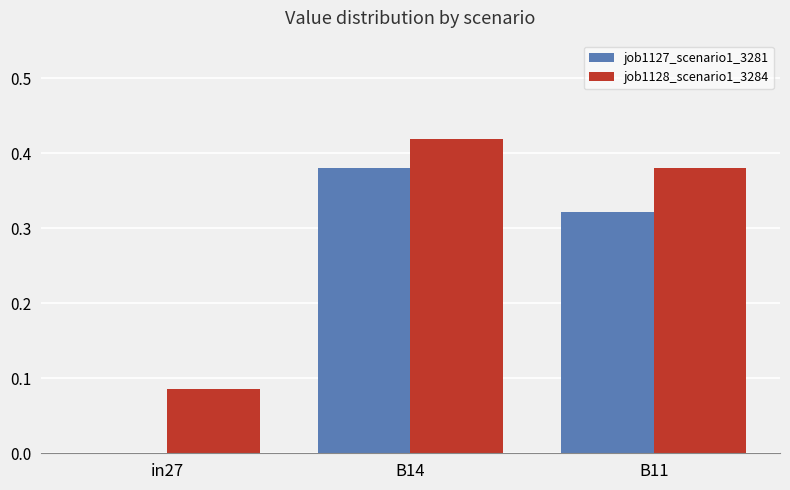

Which series changed the most between in27 and B11?

job1127_scenario1_3281